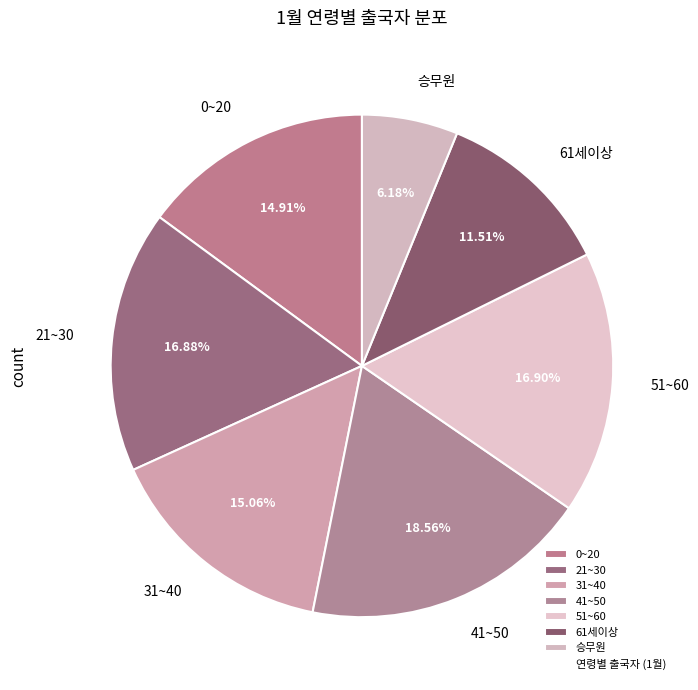

How many slices are in this pie chart?

7